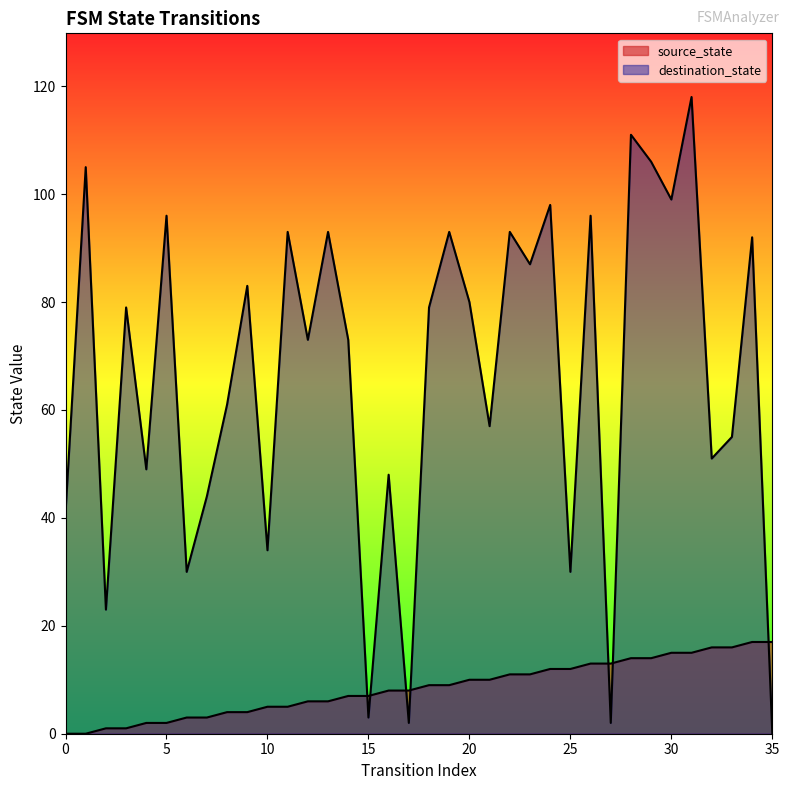

Is it true that destination_state equals 91 at 21?

False